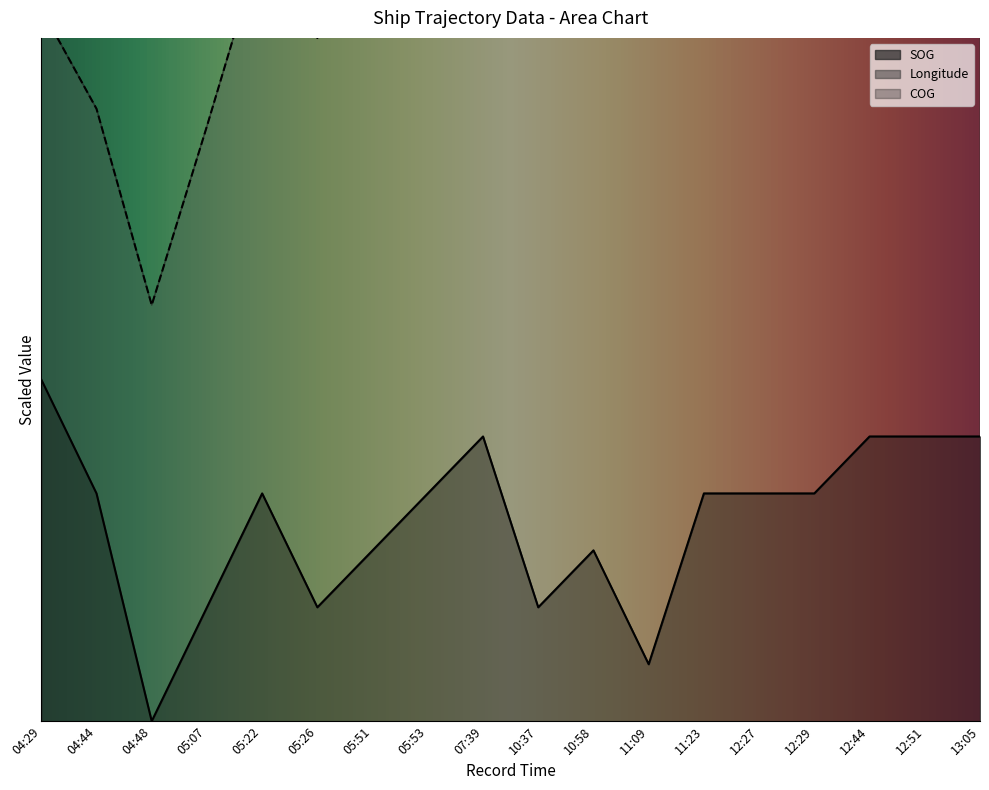

True or false: Longitude has more than 1 interior local peaks.

True